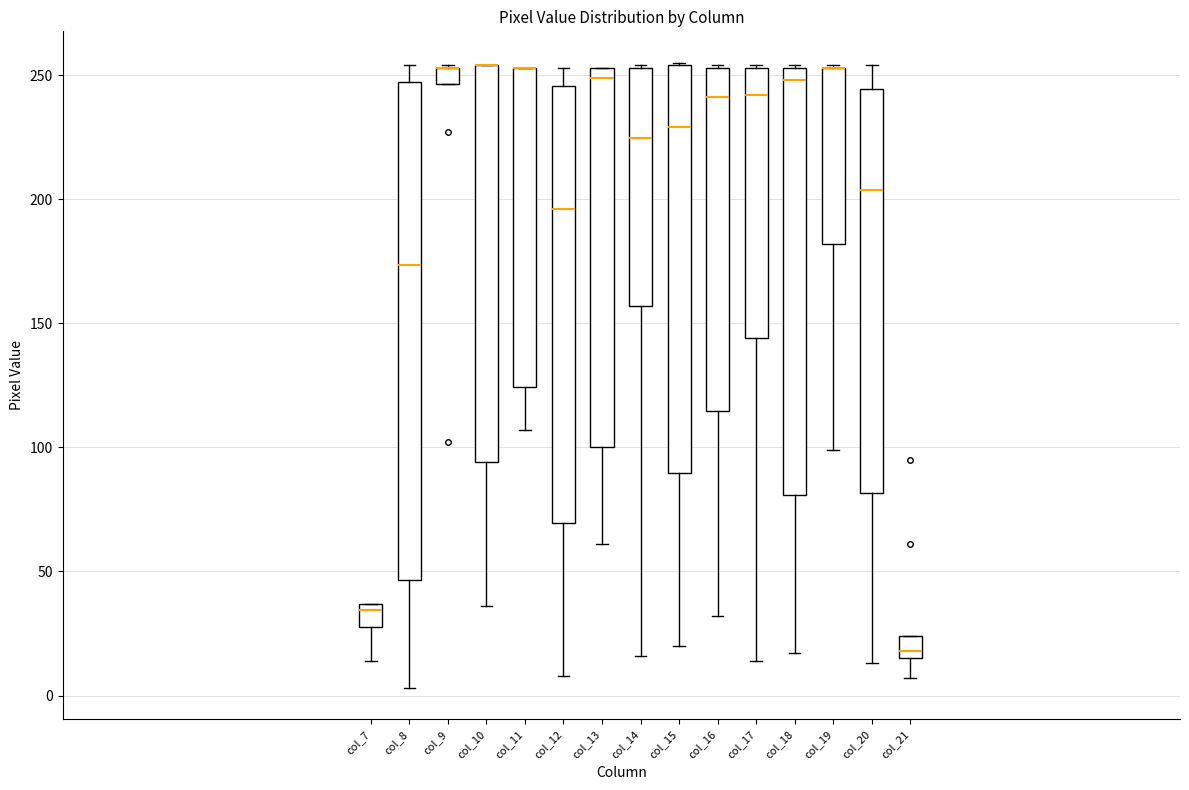

Where is the upper edge of the box for col_9 on the y-axis? The values are not printed on the chart, so give them approximately, as read against the axis.

255